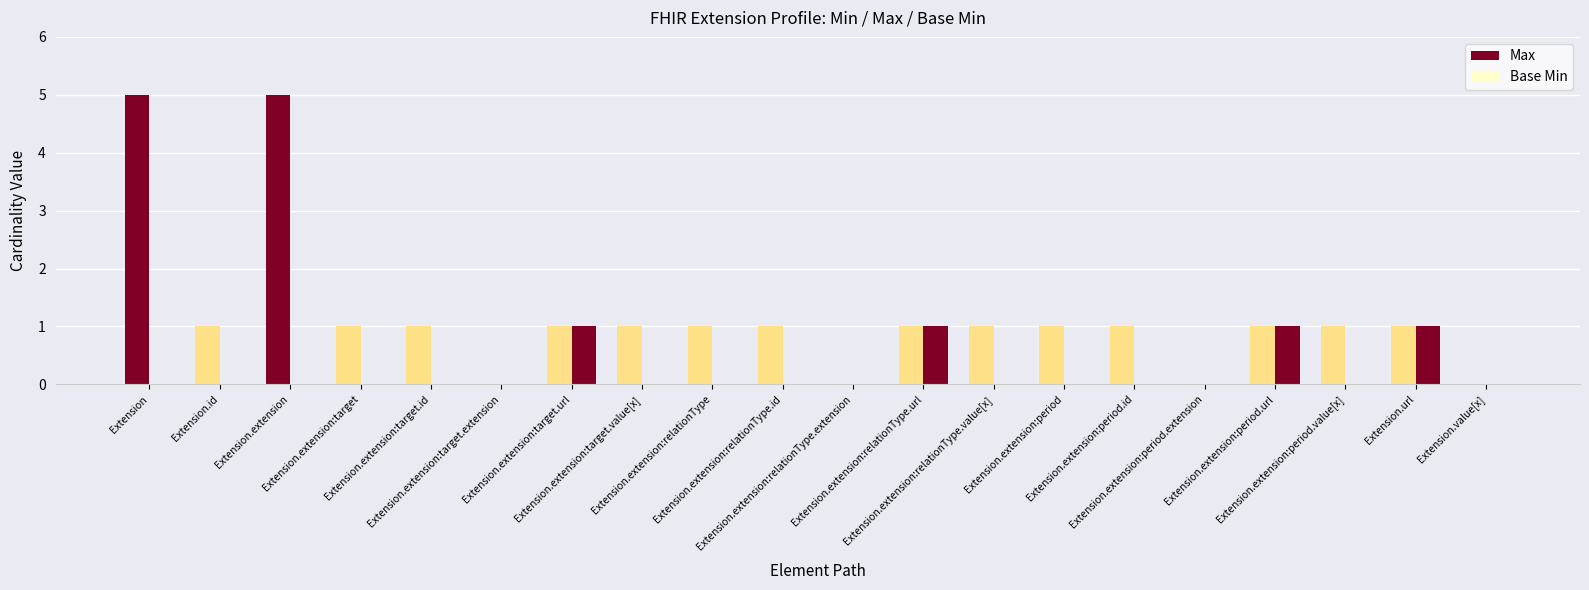

How many categories are shown in the chart?

20